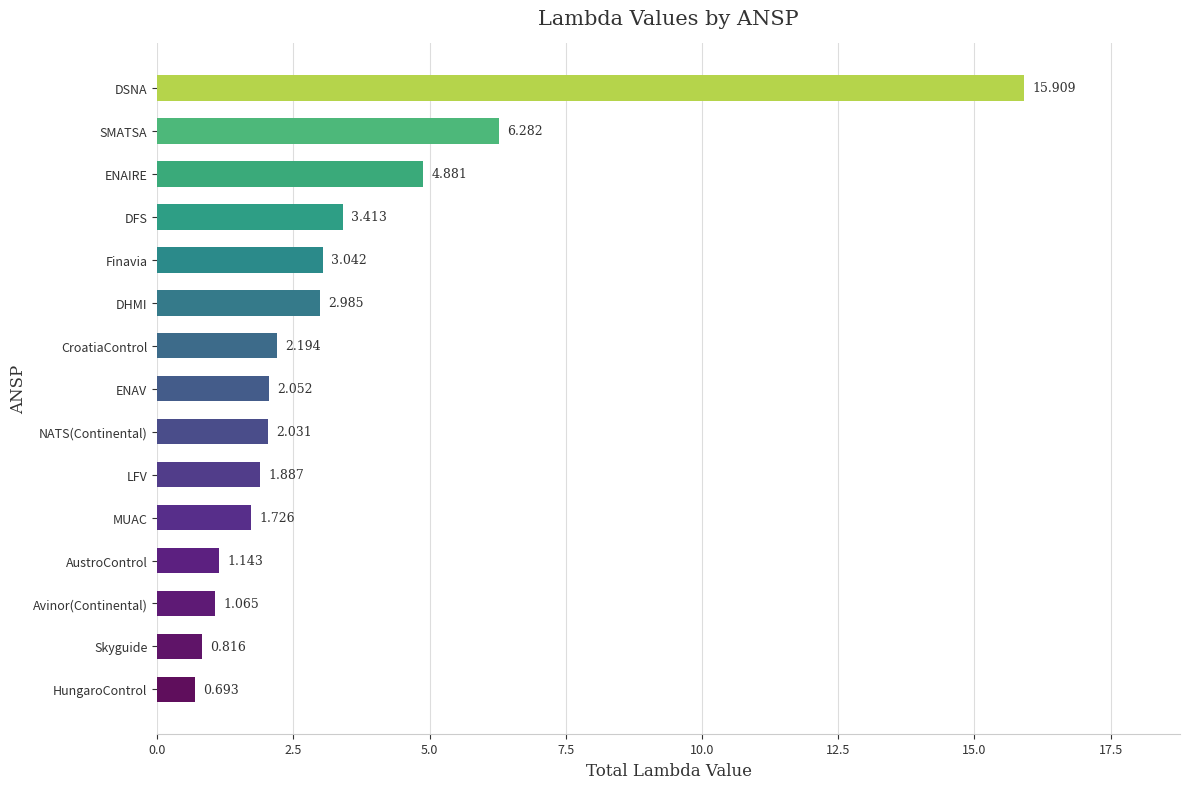

Does the chart contain stacked bars?

No